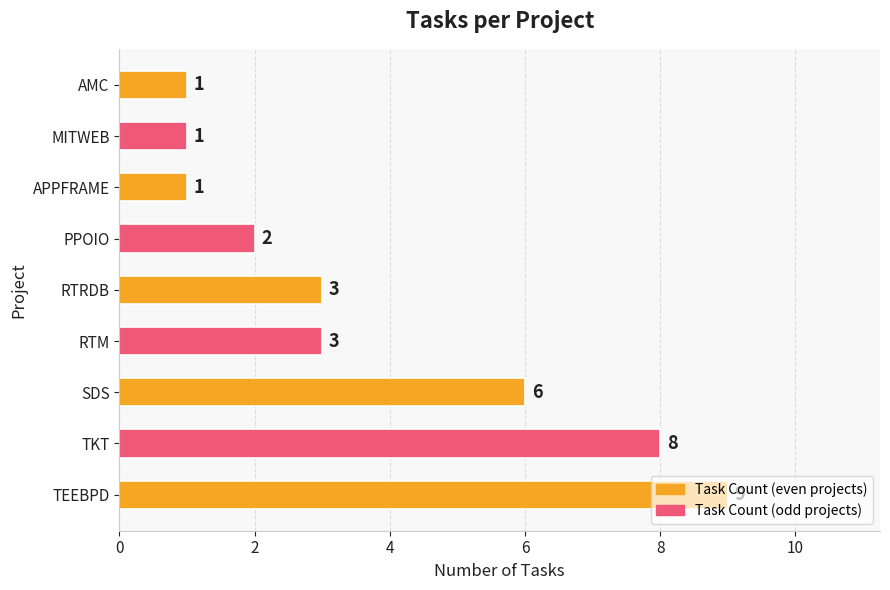

True or false: the data shows 9 at TEEBPD.

True